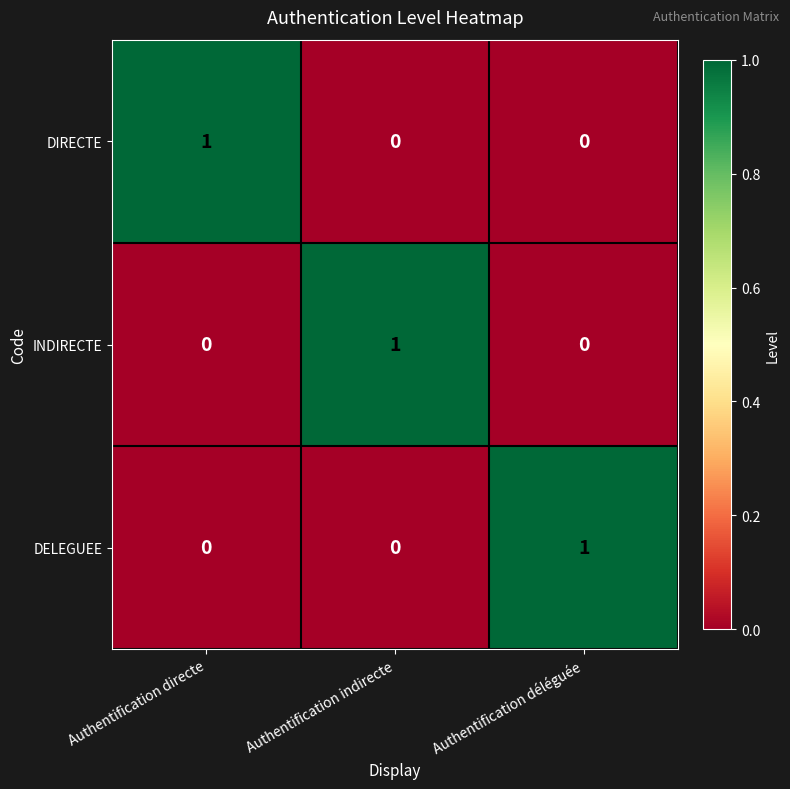

How many values in the INDIRECTE series exceed 0?

1